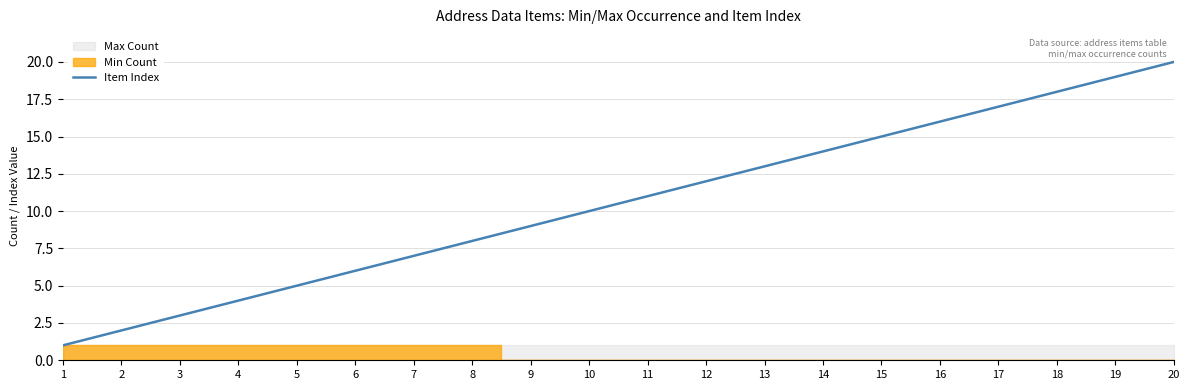

What is the change in value from 3 to 10?

+7